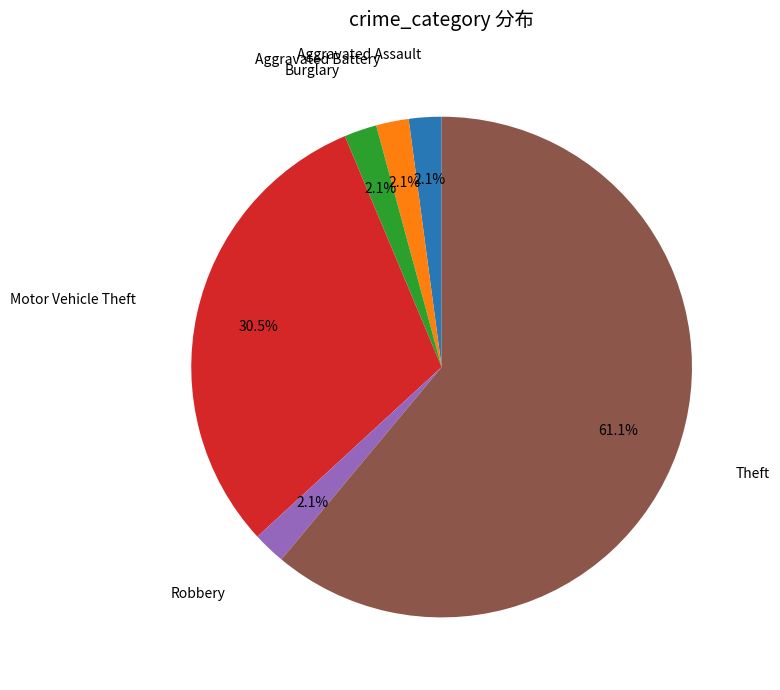

Is there a majority slice in this chart?

Yes